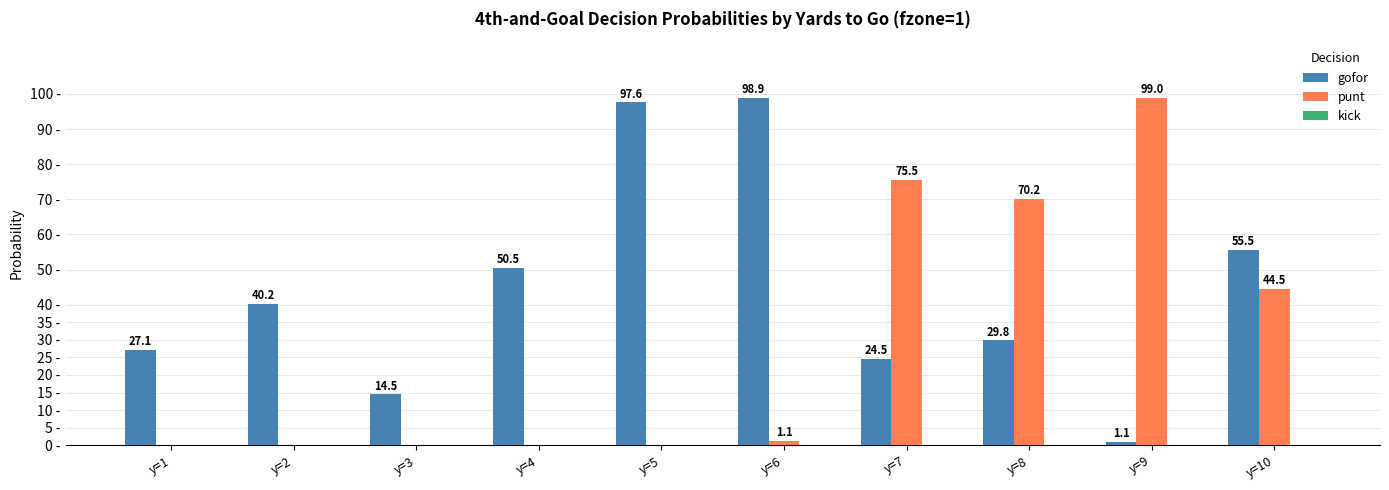

Which series has the largest total across all categories?

gofor